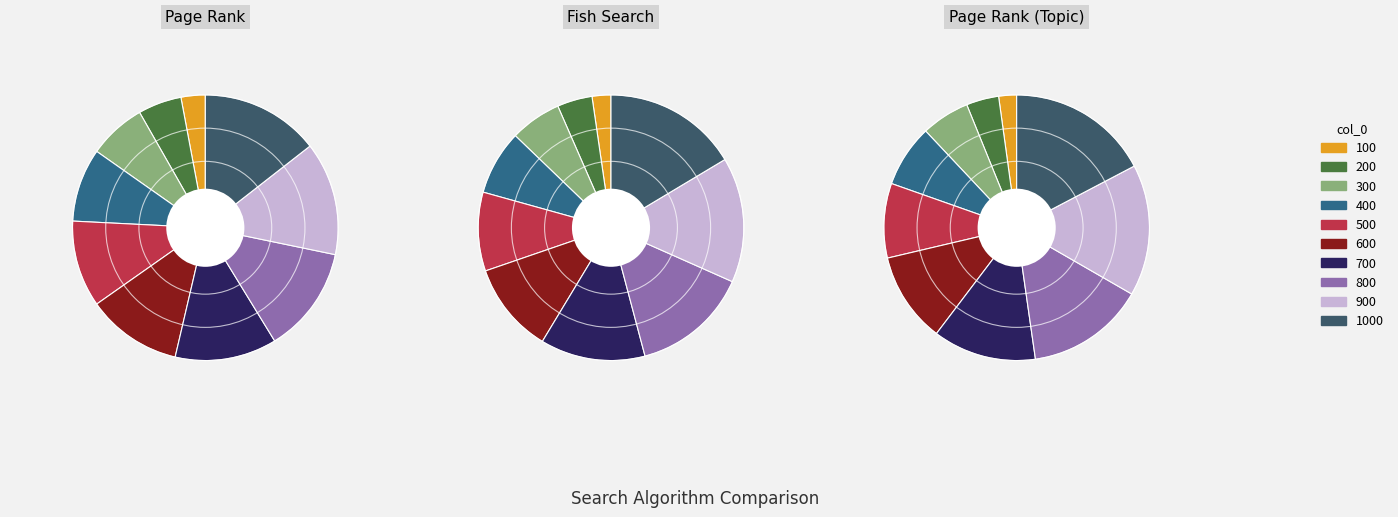

Which series changed the most between 200 and 500?

Page Rank (Topic)